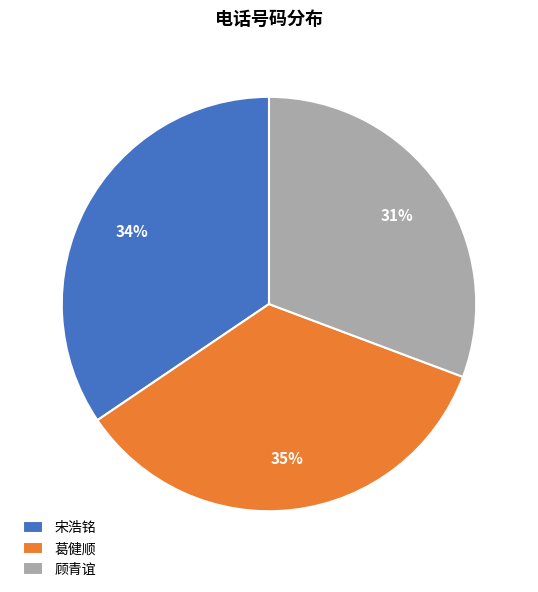

To the nearest percent, what is the combined percentage of 顾青谊 and 葛健顺?

66%